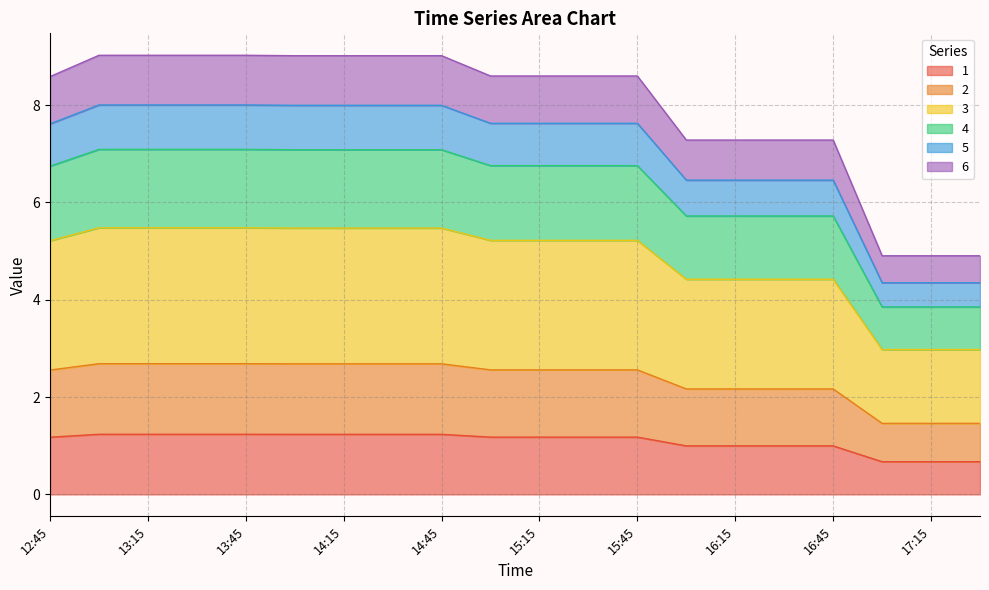

True or false: 2 and 6 cross at least once.

False